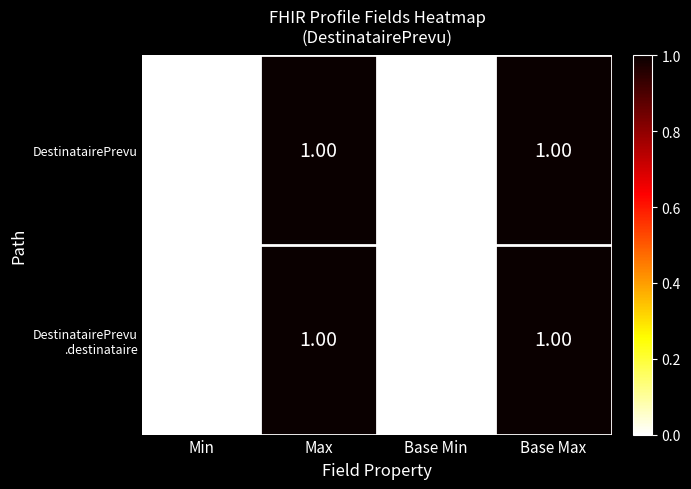

What is the total value across all series at Base Max?

2